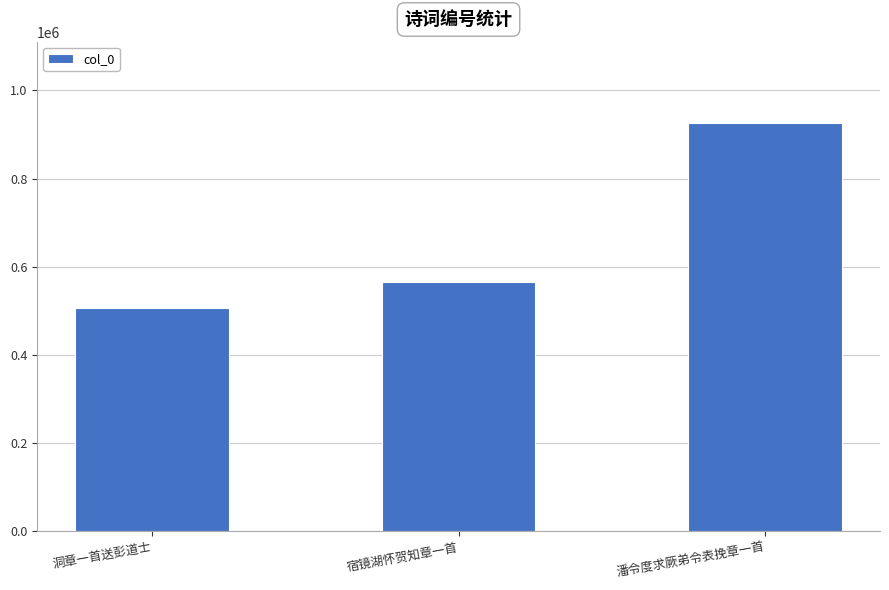

Rank the categories by value from lowest to highest.

洞章一首送彭道士, 宿镜湖怀贺知章一首, 潘令度求厥弟令表挽章一首